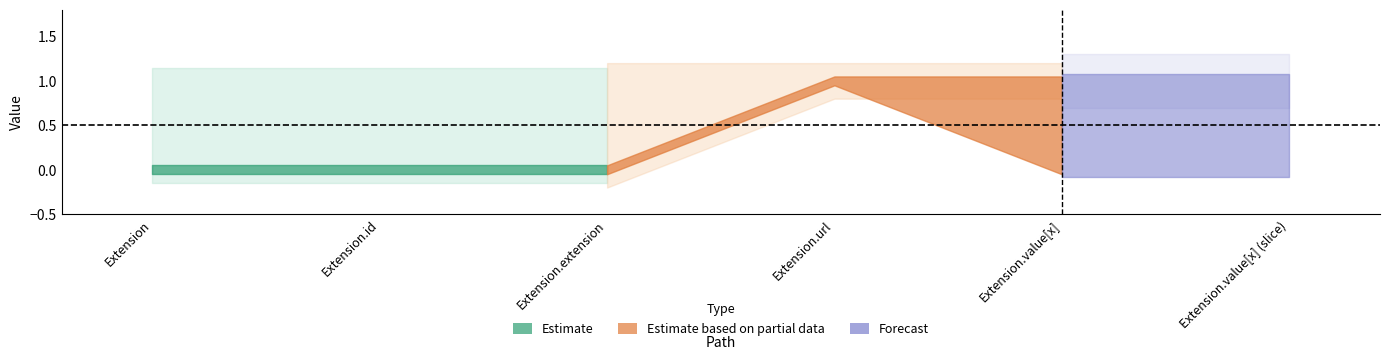

List the labels in order of Max value, smallest first.

Extension, Extension.id, Extension.extension, Extension.url, Extension.value[x], Extension.value[x] (slice)